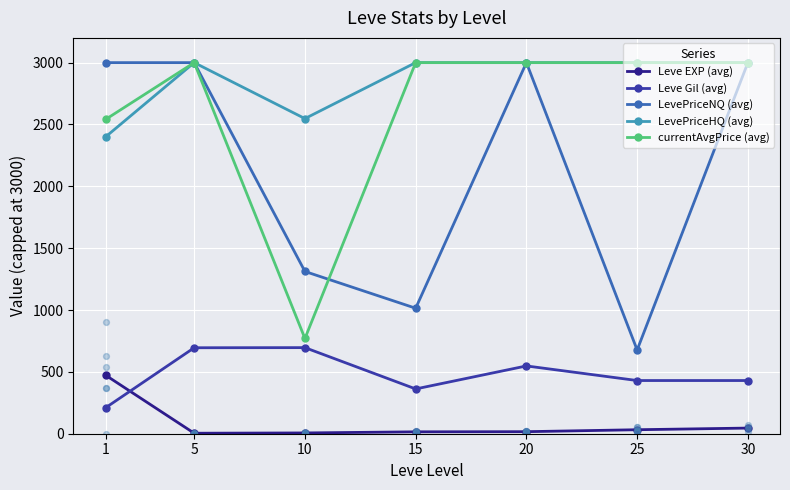

At how many categories does at least one series exceed 517?

7